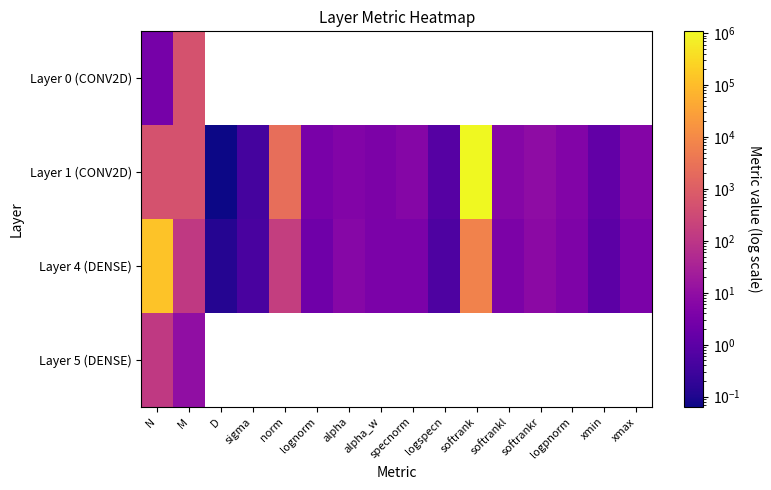

Which series has the largest range (max minus min)?

Layer 1 (CONV2D)